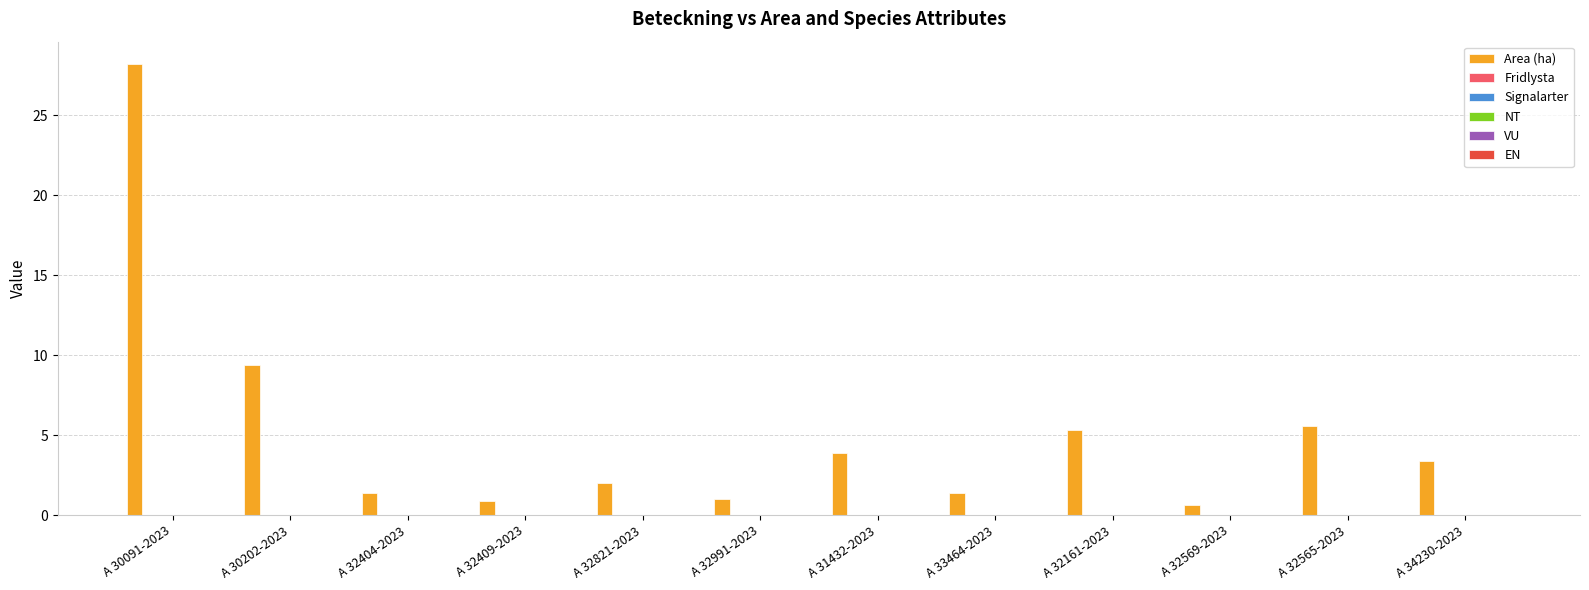

What is the maximum value shown in the chart?

28.2